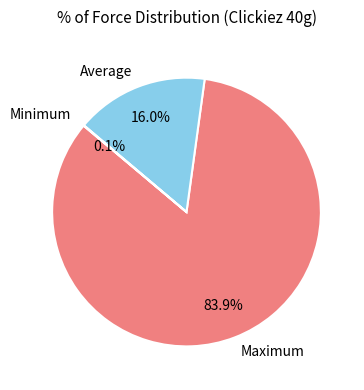

Does Average account for over 50% of the chart?

No